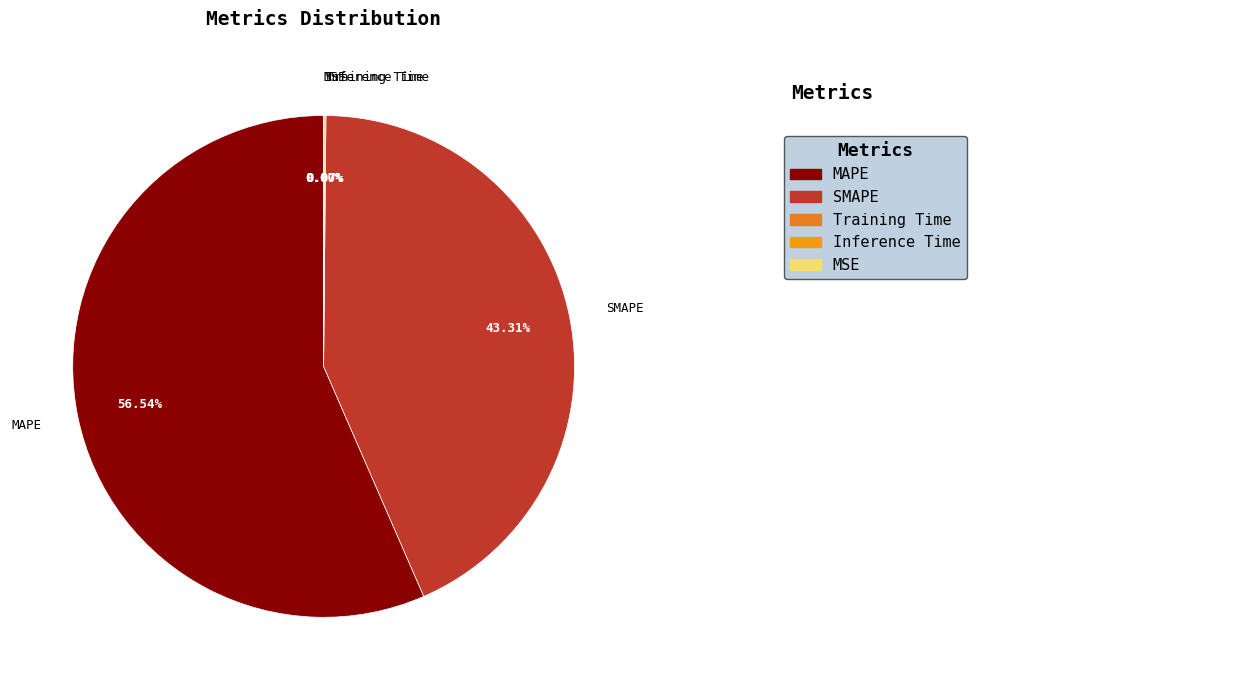

What is the majority slice?

MAPE